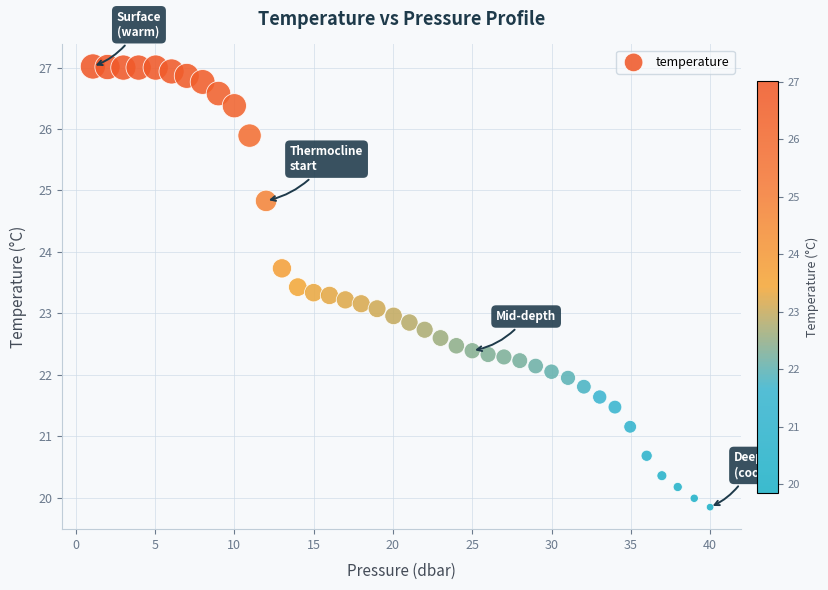

What is the range of Y values (max minus min)?

7.2